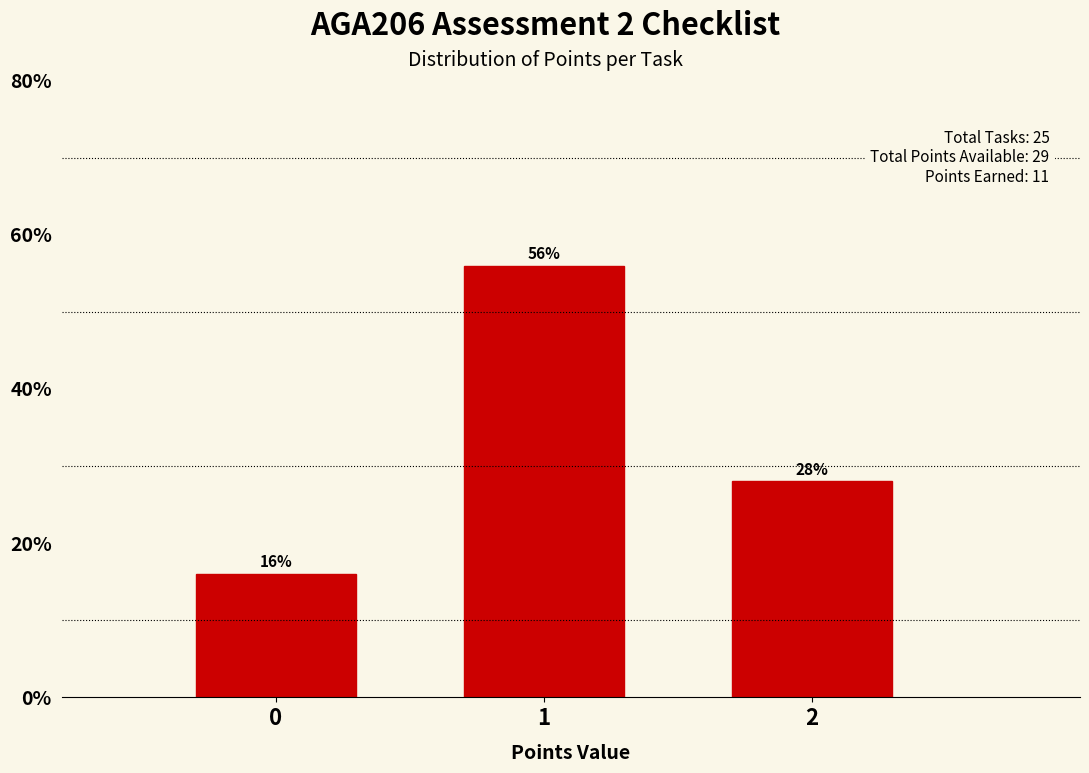

Reading right to left, what are all the values shown in this chart?

28.0	56.0	16.0